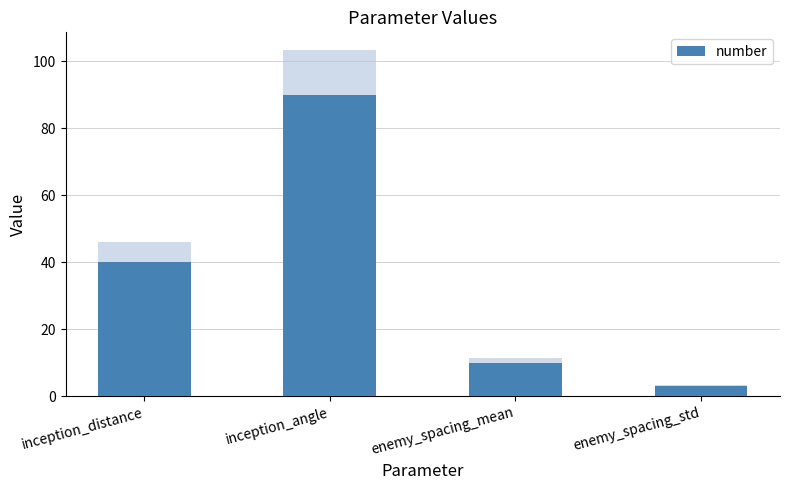

Reading left to right, extract all data points from this chart.

inception_distance=40	inception_angle=90	enemy_spacing_mean=10	enemy_spacing_std=3